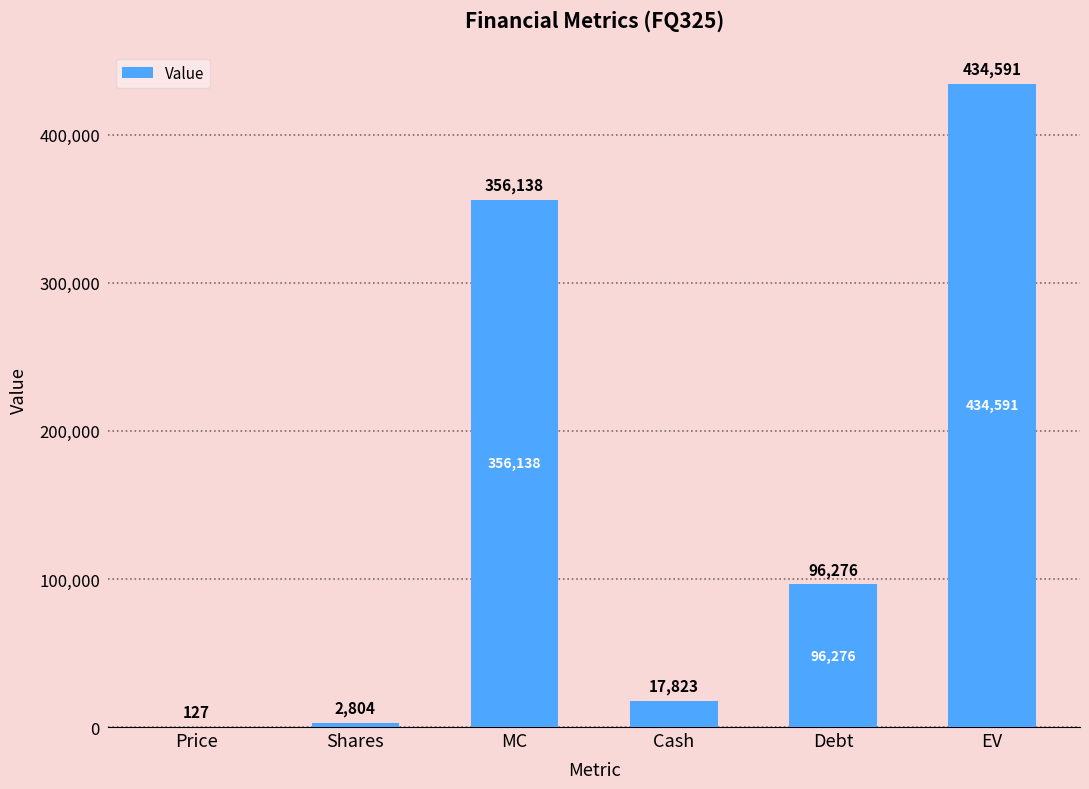

Are the bars horizontal?

No